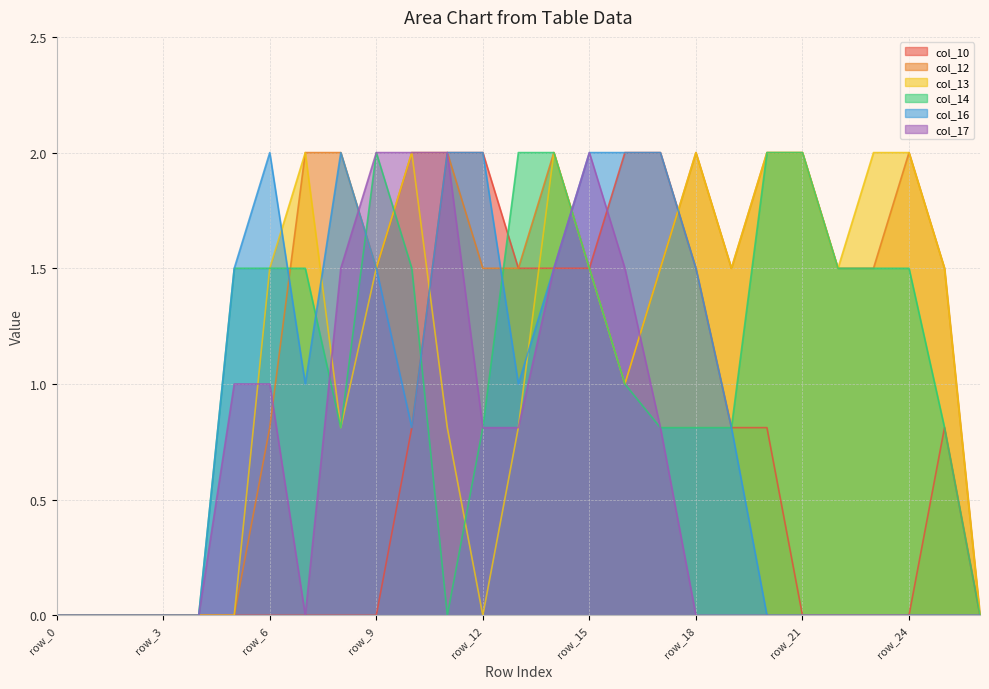

List the series in order of their peak value, highest first.

col_10, col_12, col_13, col_14, col_16, col_17